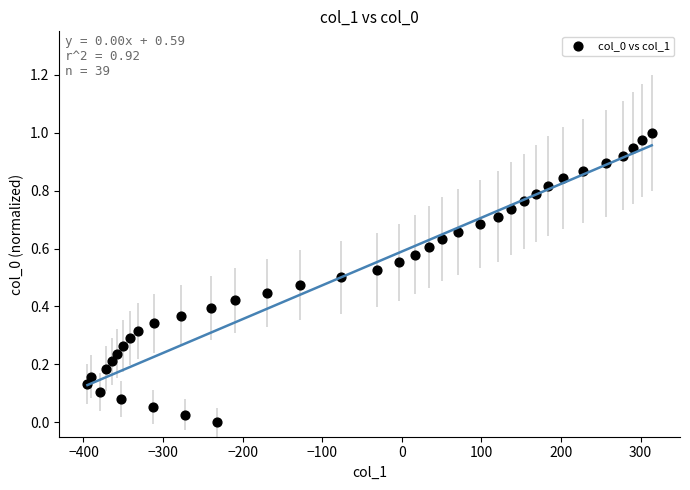

What is the range of X values (max minus min)?

709.0